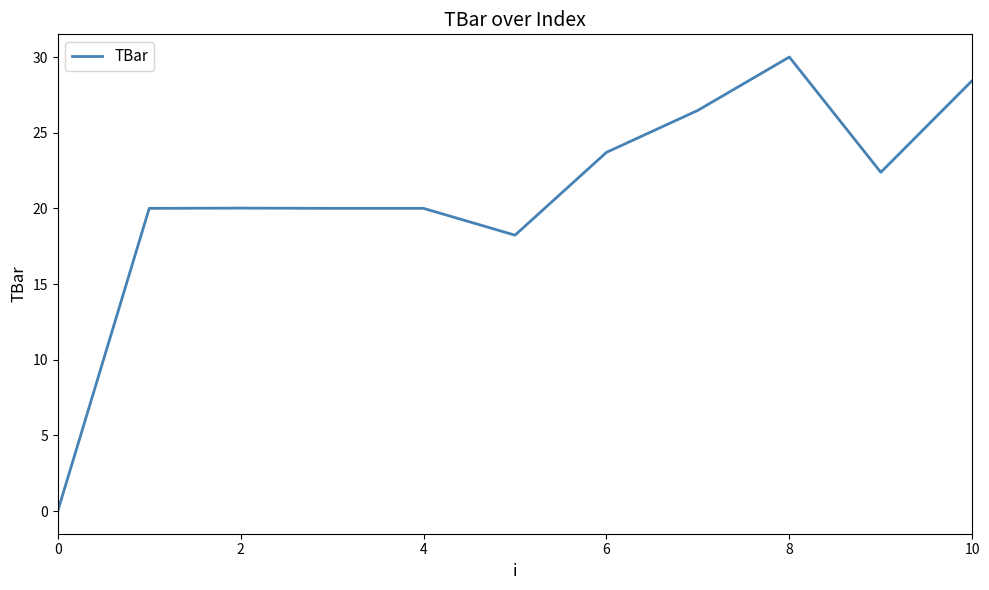

What is the difference between the maximum and minimum values?

30.0